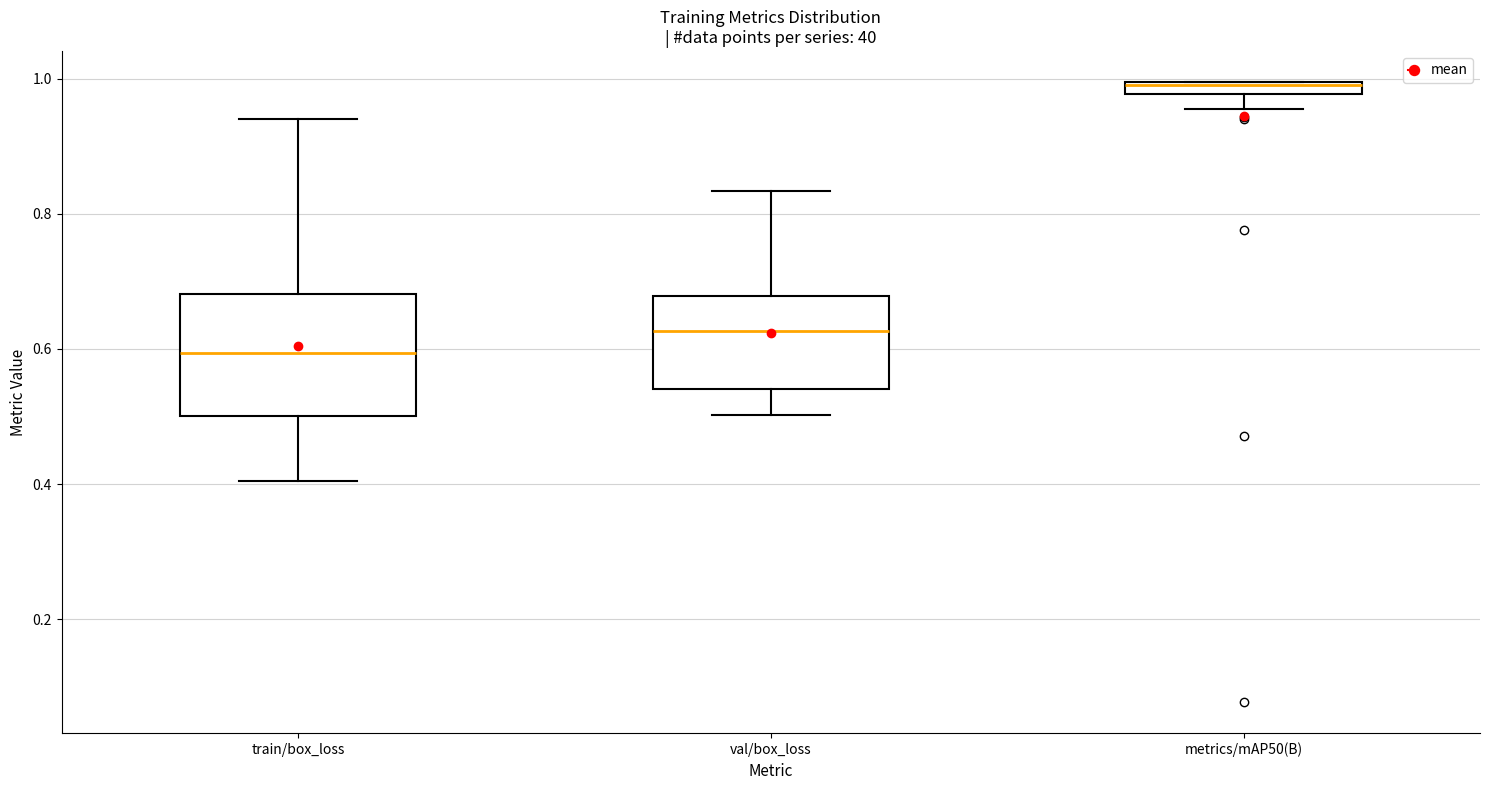

Where does the upper whisker of the box for val/box_loss end on the y-axis? The values are not printed on the chart, so give them approximately, as read against the axis.

0.84